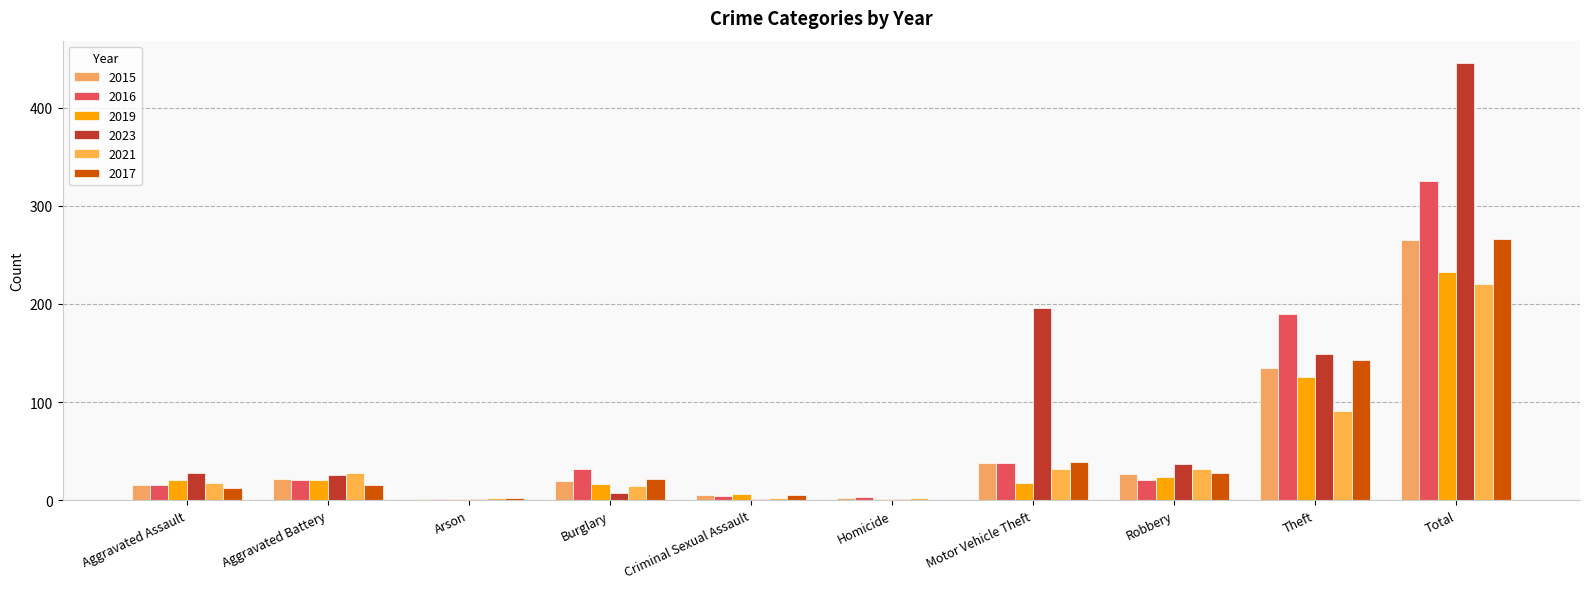

What is the average value of the 2021 series?

44